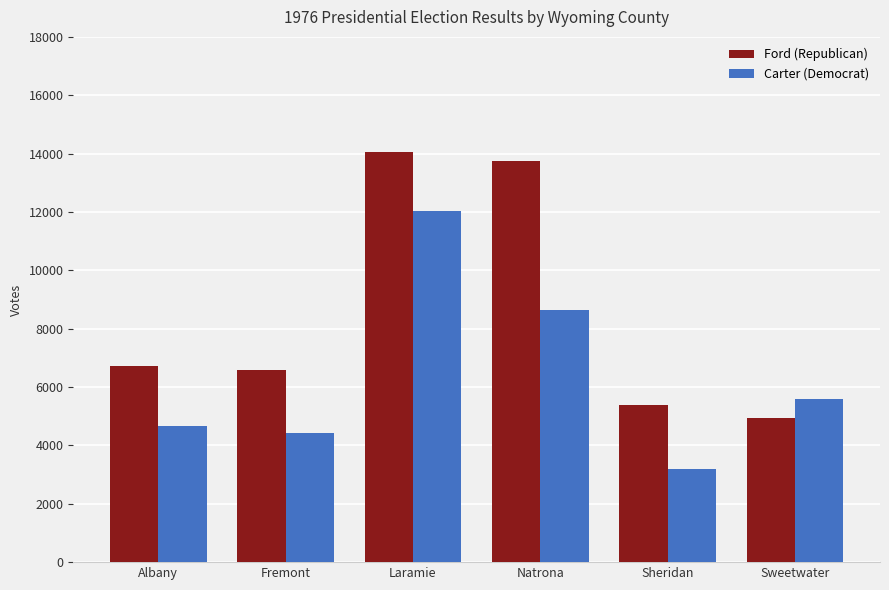

How many bars are there in each group?

2